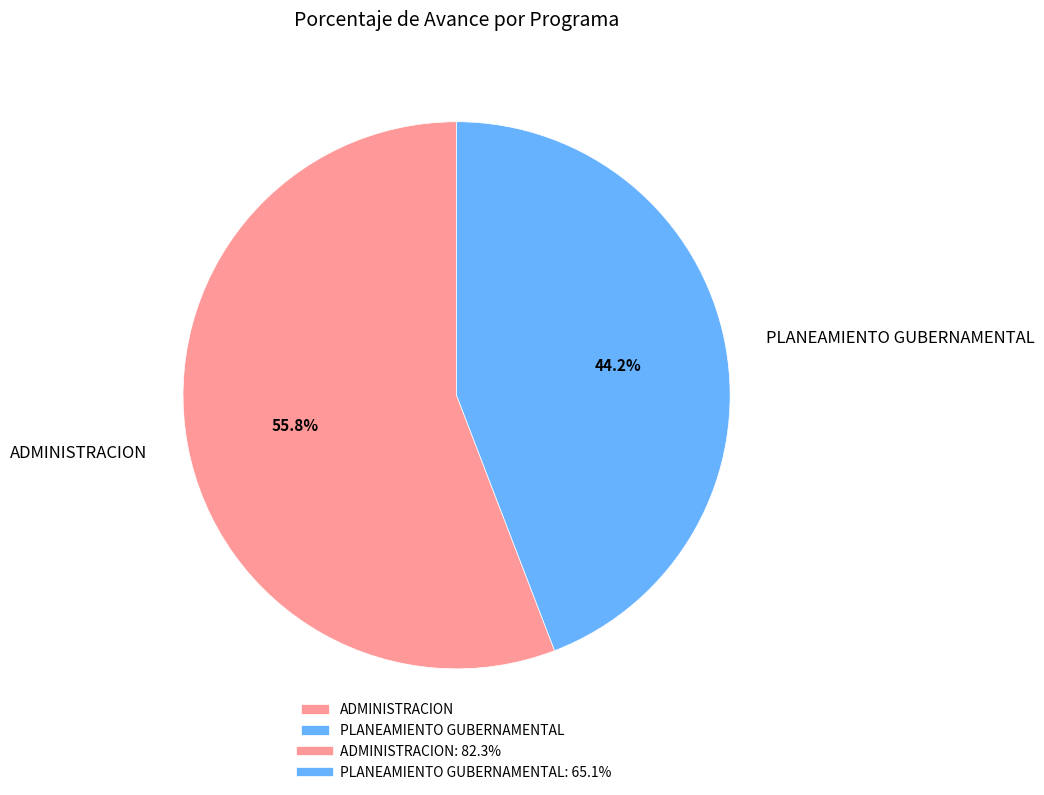

How many segments does this pie chart have?

2